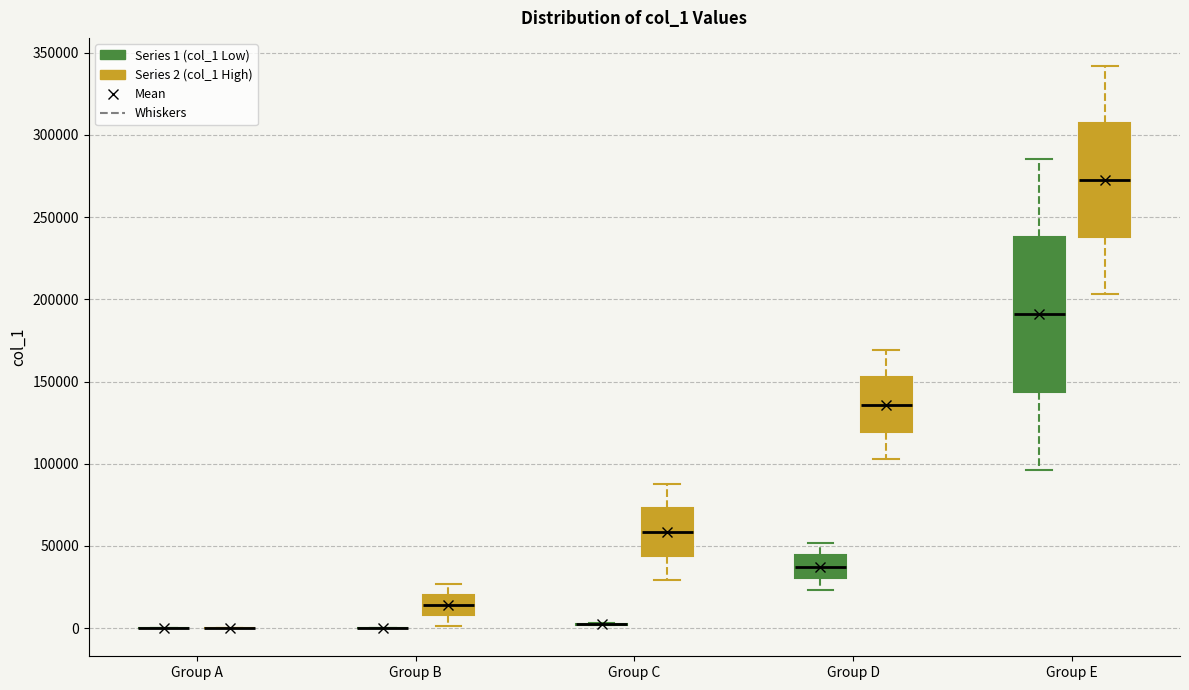

Which box is the tallest, from its lower edge to its upper edge?

Group E (Series 1 (col_1 Low))